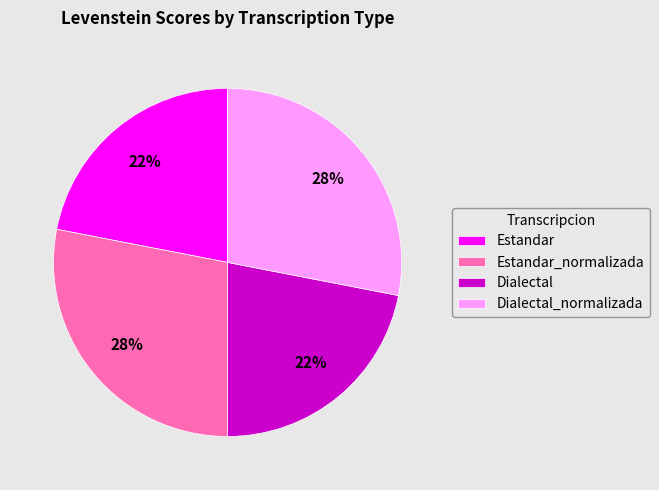

To the nearest percent, what is the difference between the largest and smallest slice percentages?

6%